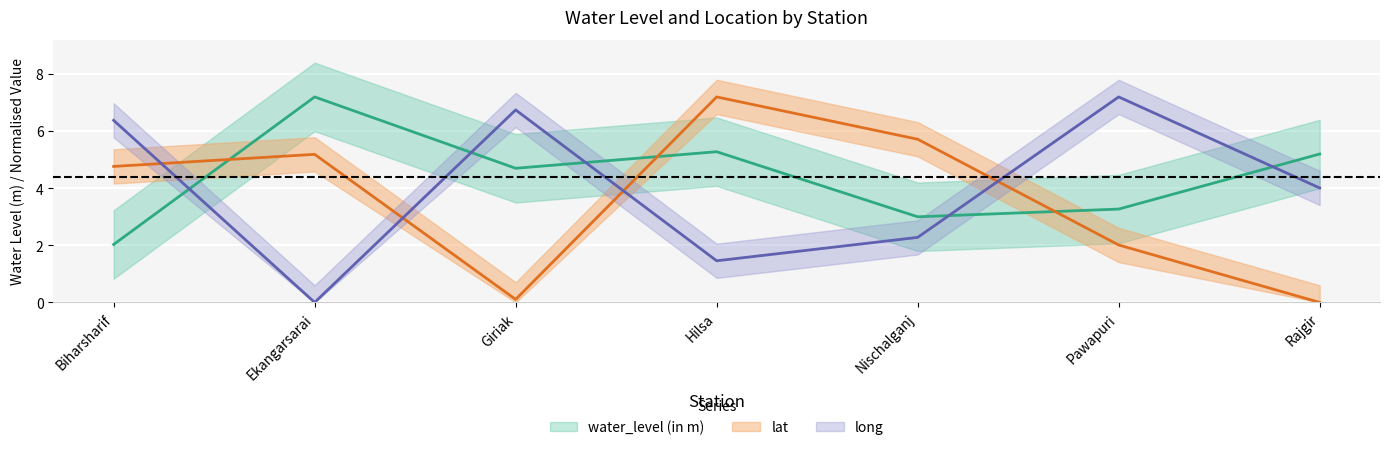

What is the average value of the long series?

4.0